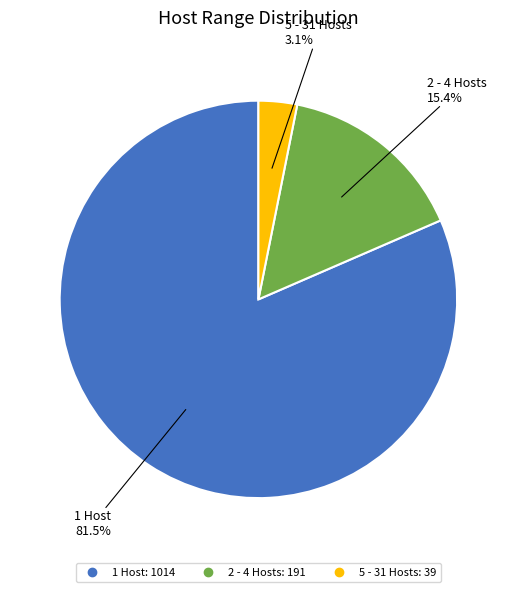

What is the ratio of the value at 1 Host to the value at 2 - 4 Hosts?

5.3